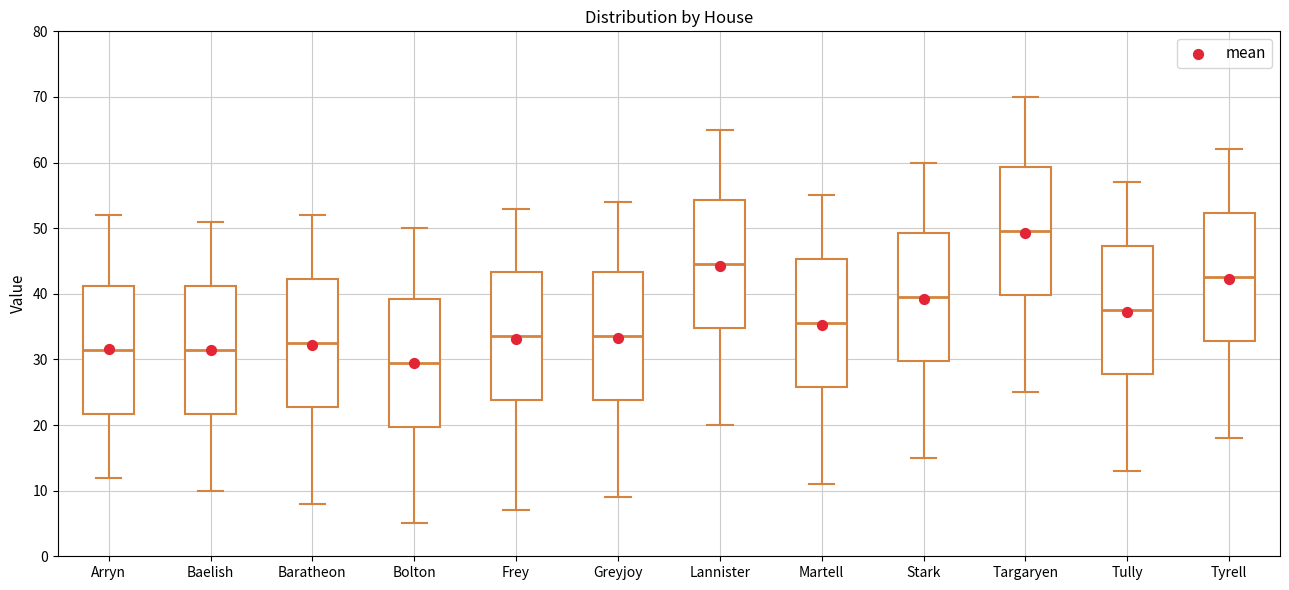

Which box has the lowest median line?

Bolton